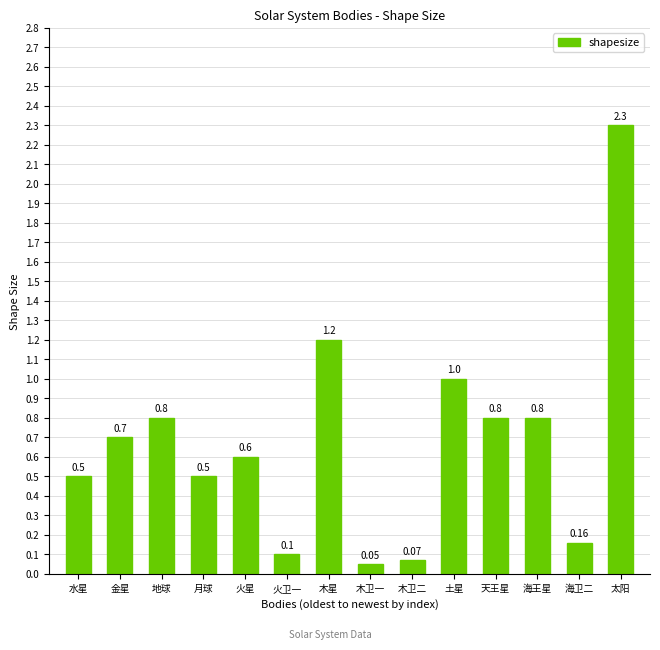

What is the average value?

0.7